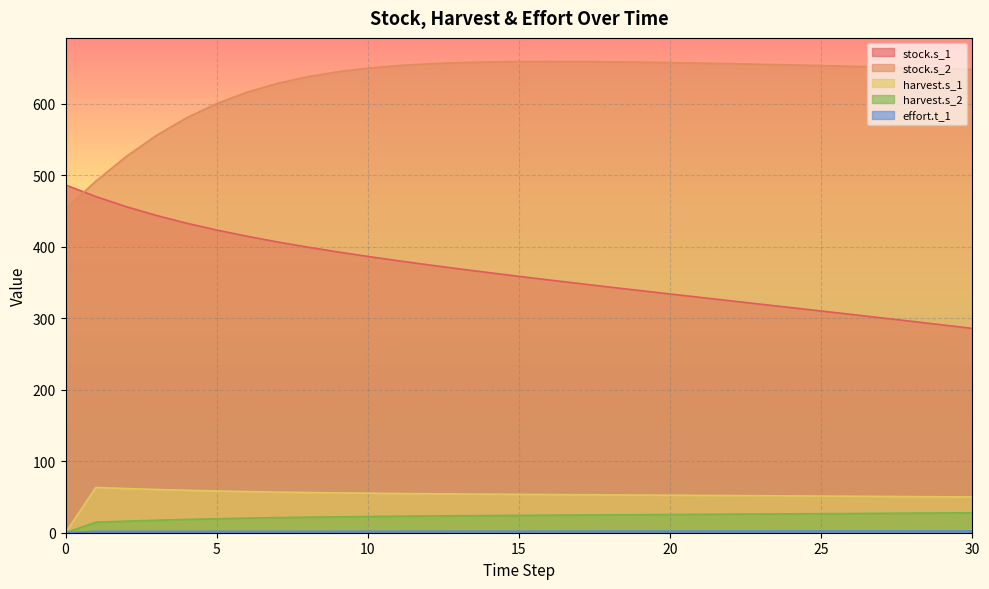

Between 0 and 16, which series saw the biggest shift?

stock.s_2